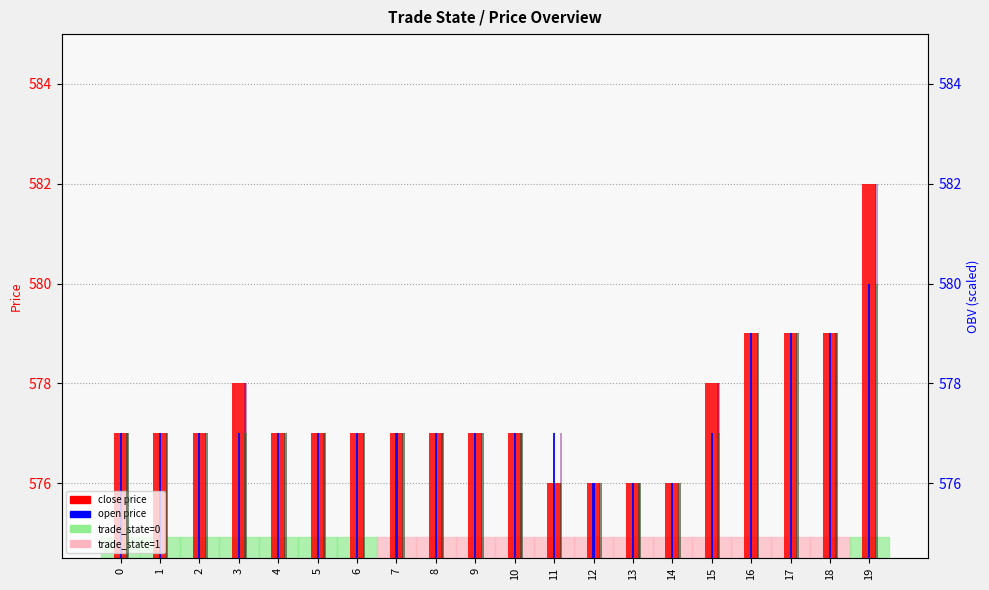

Rank the series by their maximum value, from lowest to highest.

open, low, close, high